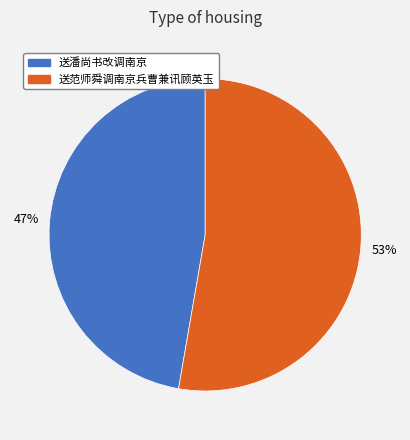

Combined, do 送潘尚书改调南京 and 送范师舜调南京兵曹兼讯顾英玉 account for over 50%?

Yes